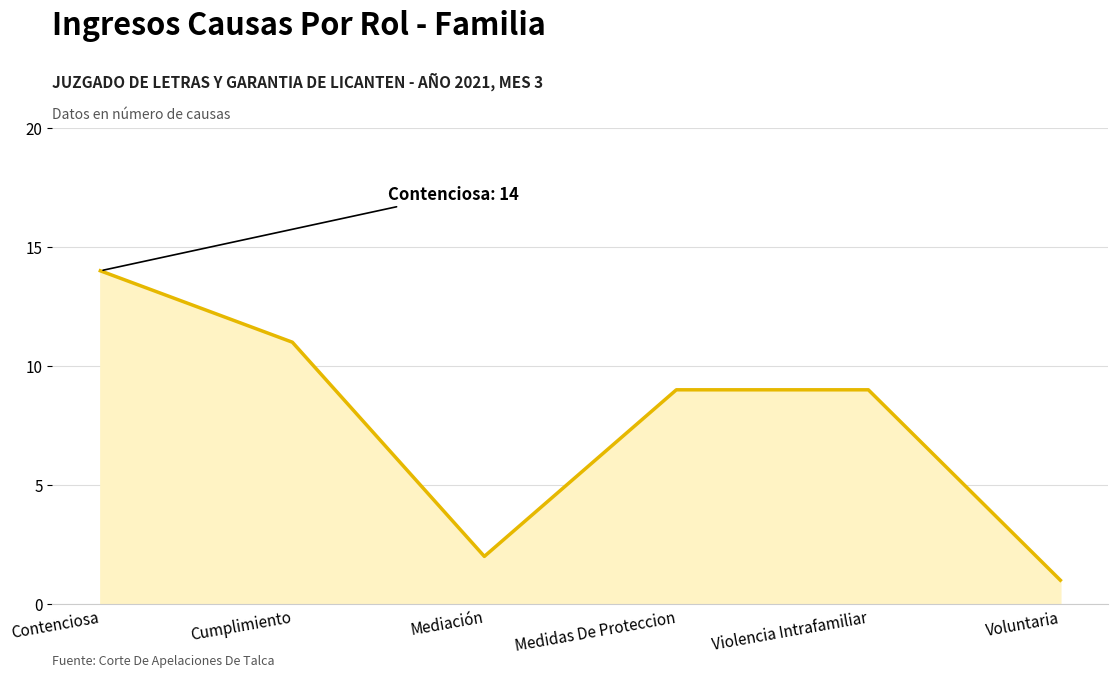

How many categories are shown in the chart?

6